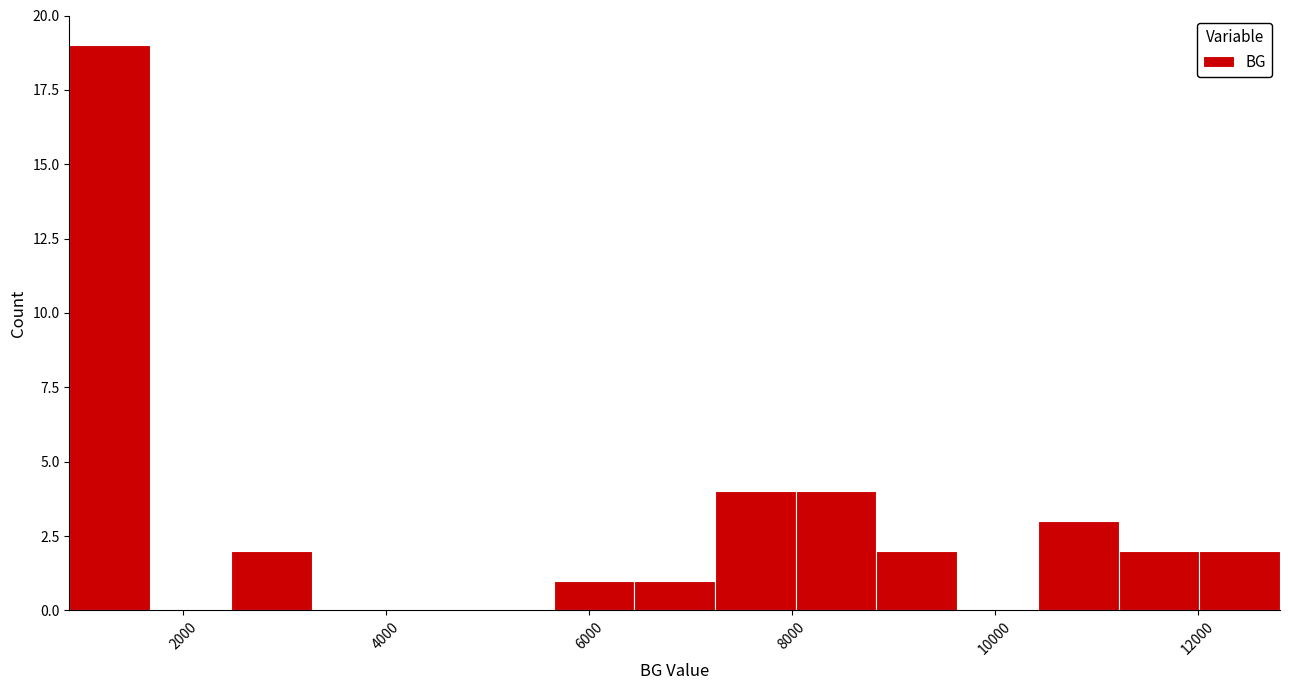

Around what value on the x-axis is the tallest bar? Give the approximate position of its centre, as read against the axis.

1200